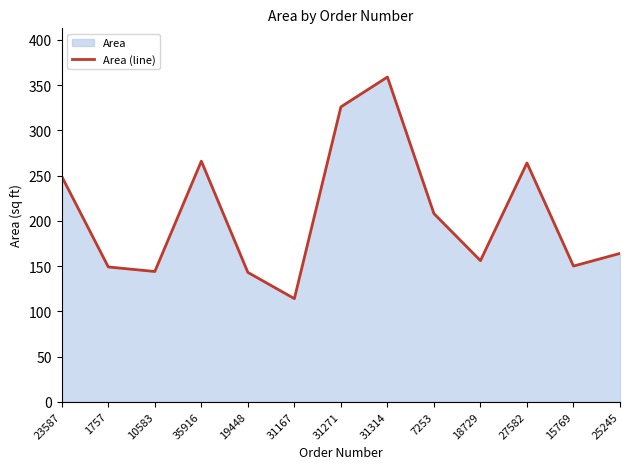

Rank the categories by value from highest to lowest.

31314, 31271, 35916, 27582, 23587, 7253, 25245, 18729, 15769, 1757, 10583, 19448, 31167